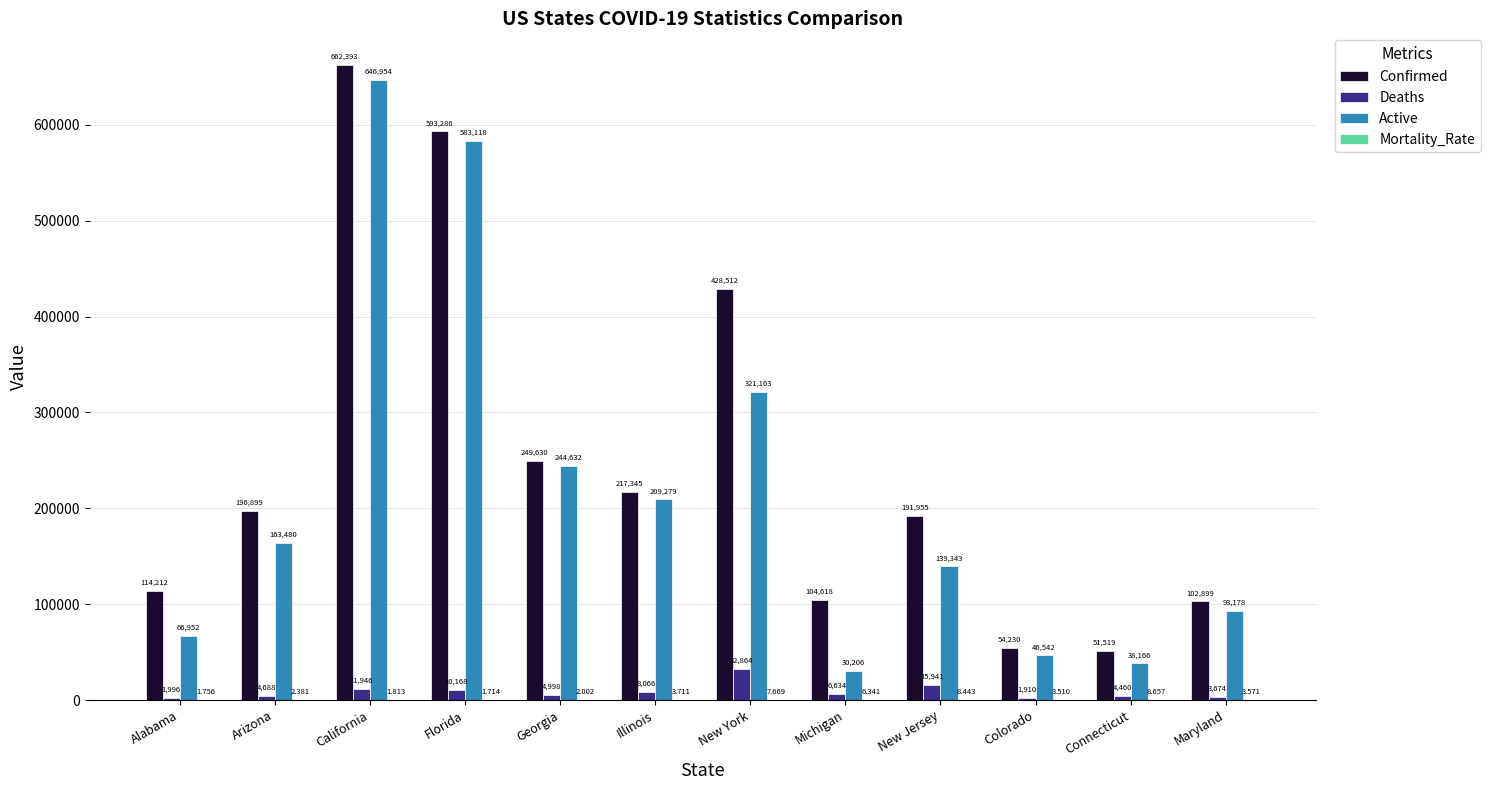

Which series changed the most between Michigan and New Jersey?

Active